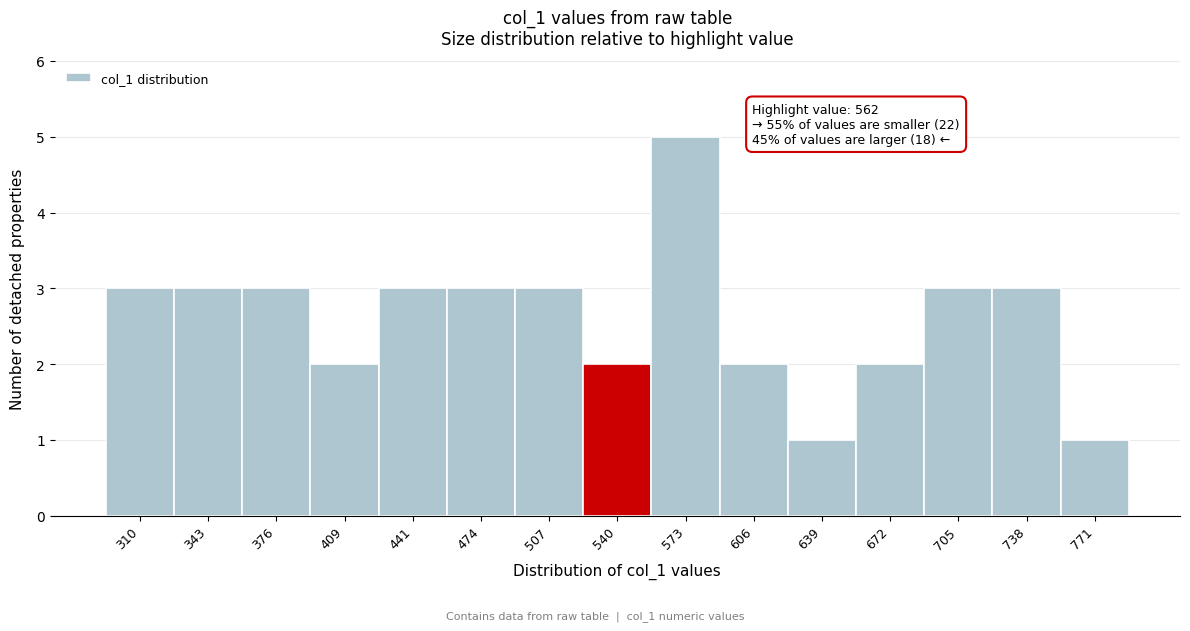

Reading right to left, list all the values displayed in this chart.

1	3	3	2	1	2	5	2	3	3	3	2	3	3	3